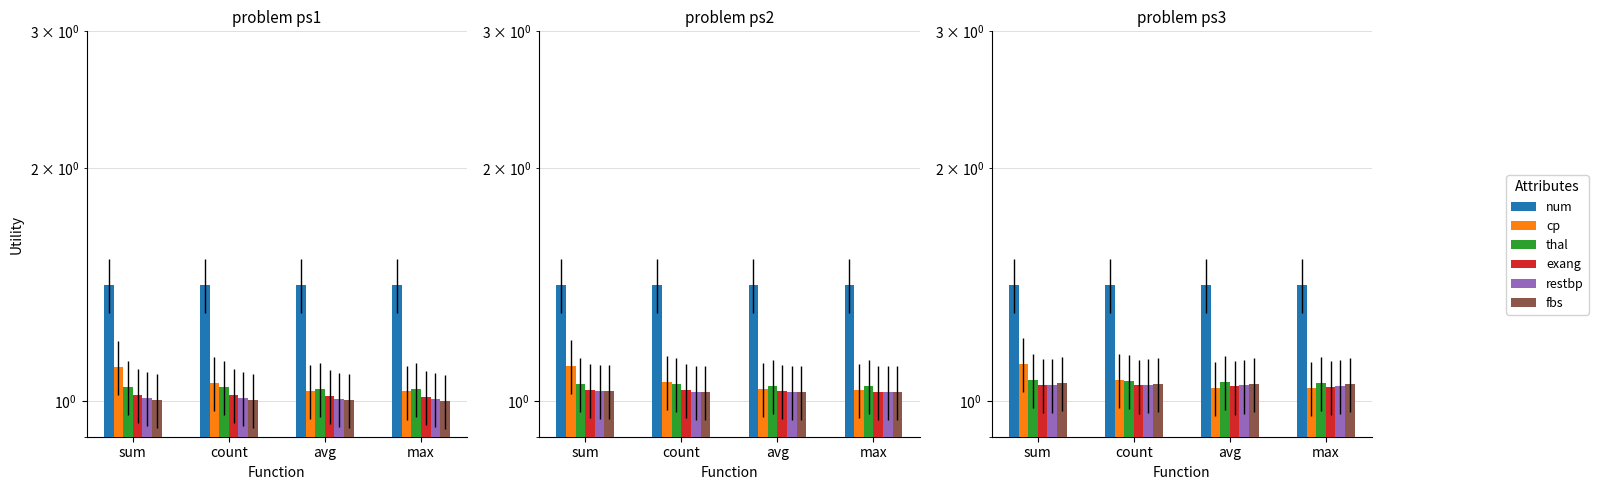

The value of exang at count is 0.3. True or false?

False